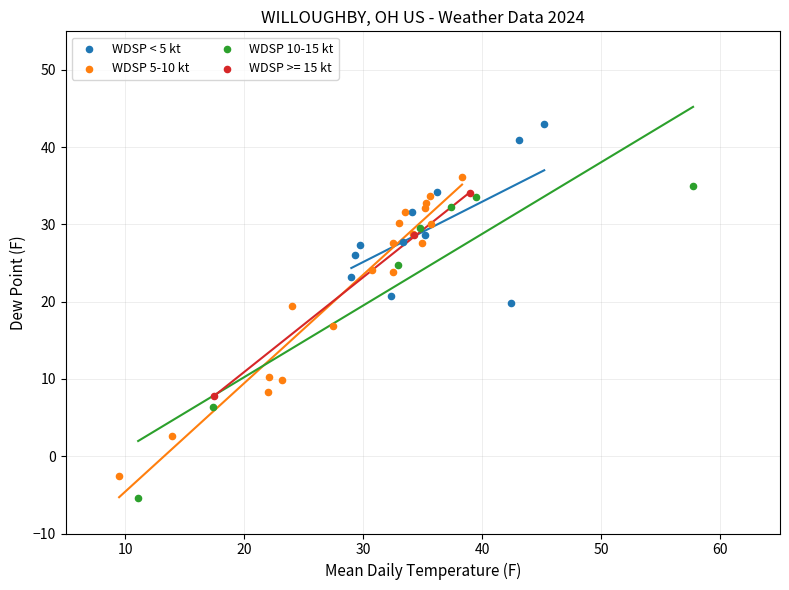

Which series contains the highest Y value?

WDSP < 5 kt